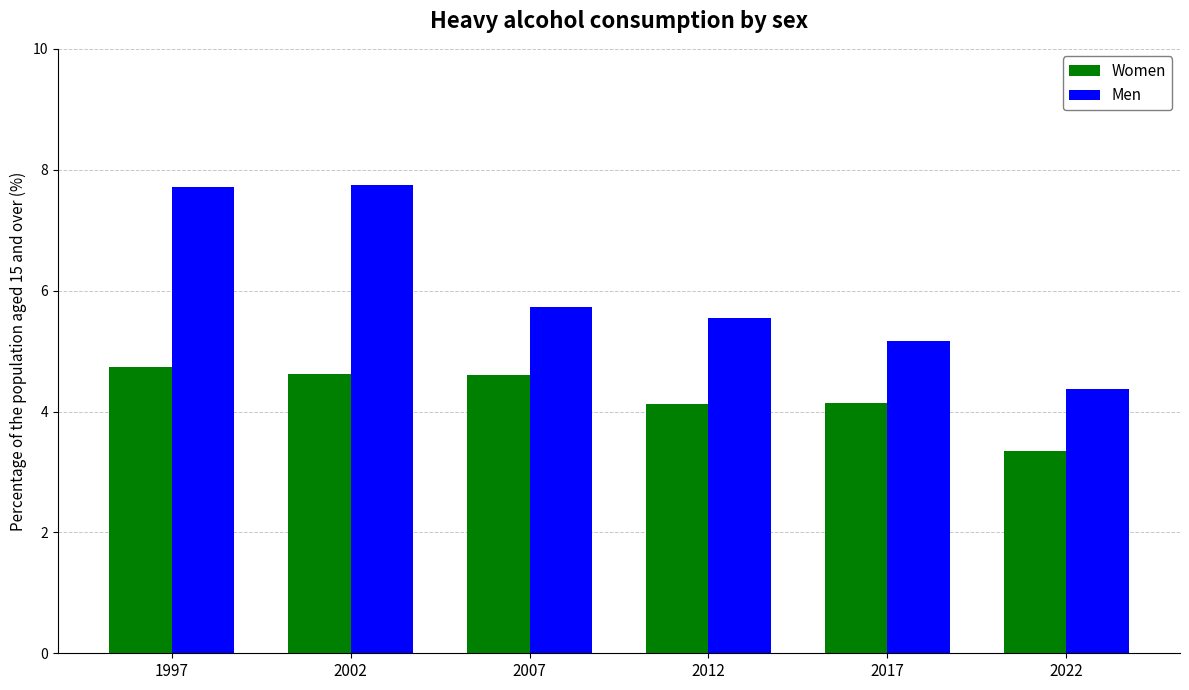

What is the total value across all series at 1997?

12.4